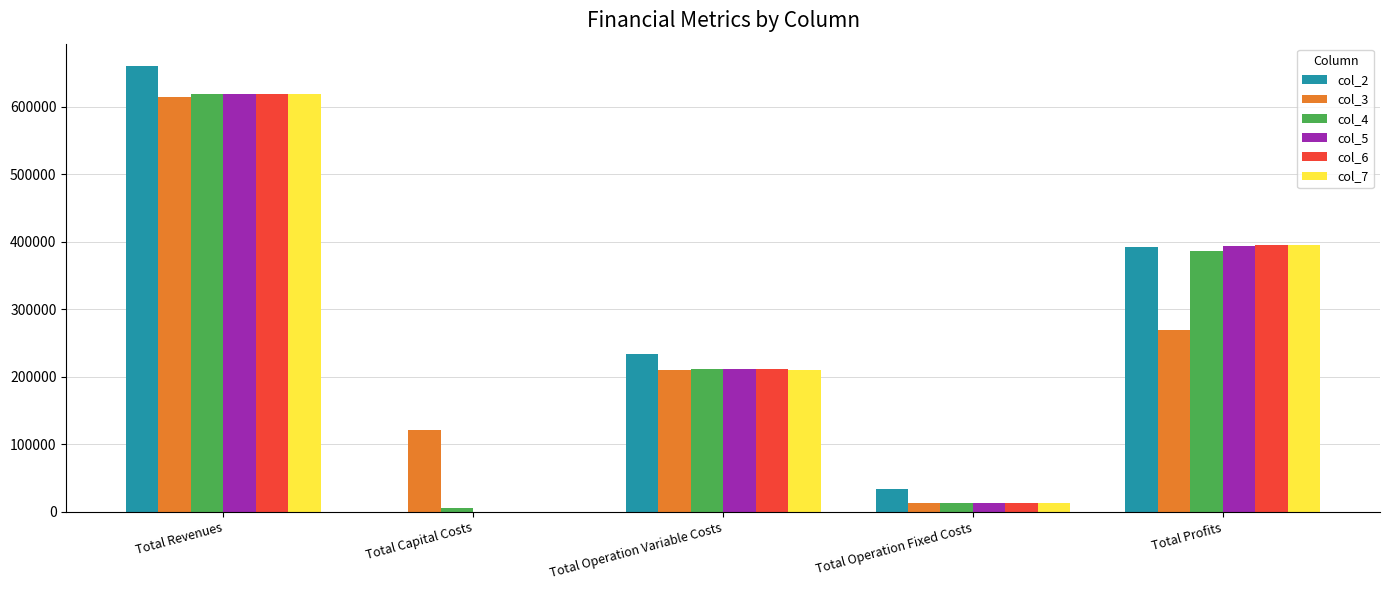

Reading right to left, extract all data points from this chart.

col_2: 392887.1	33627.6	234130.7	0.0	660645.4
col_3: 269312.5	12778.5	210539.4	121600.0	614230.4
col_4: 387085.2	13451.0	212377.3	6400.0	619313.6
col_5: 394150.1	13451.0	211712.4	0.0	619313.6
col_6: 394815.9	13451.0	211046.6	0.0	619313.6
col_7: 395482.6	13451.0	210379.9	0.0	619313.6